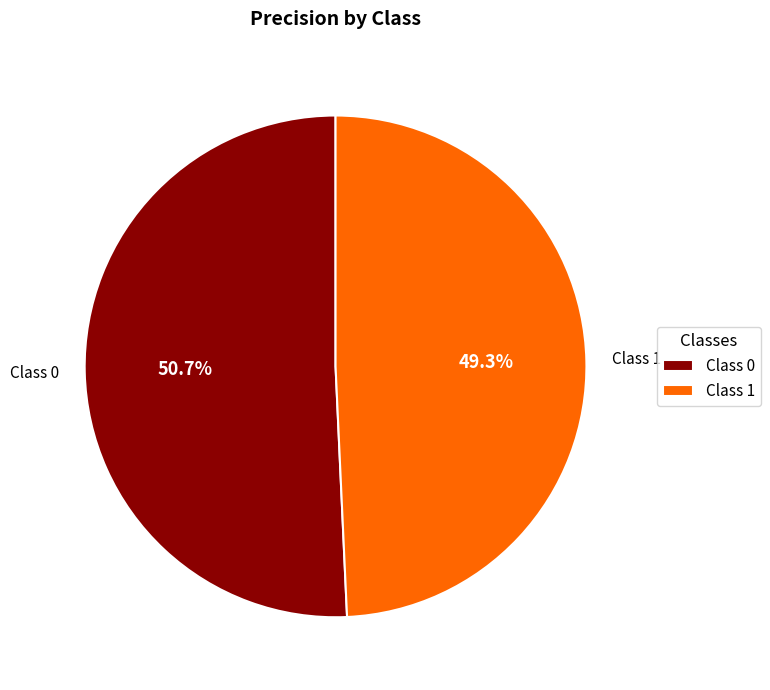

Combined, what portion of the pie is Class 0 and Class 1?

100.0%